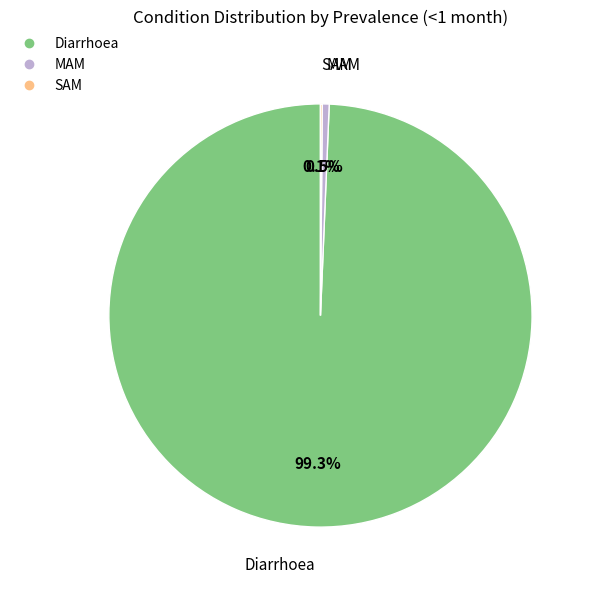

To the nearest percent, what is the difference between the largest and smallest slice percentages?

99%